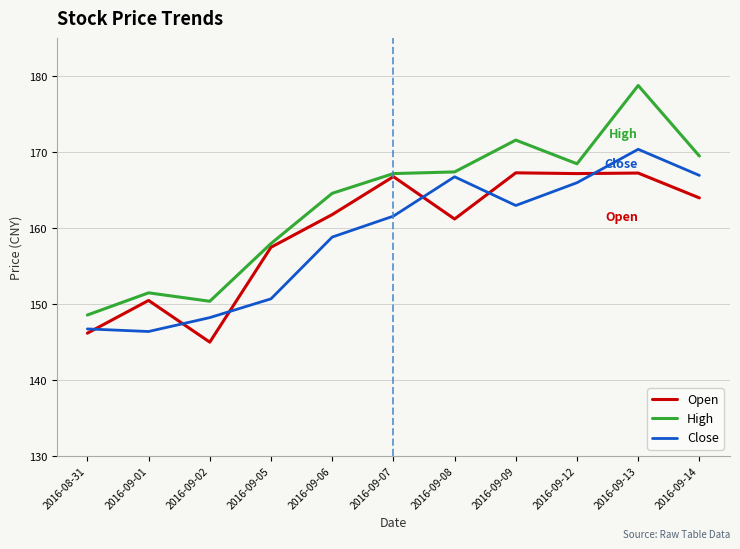

At which category does High reach its first local valley?

2016-09-02